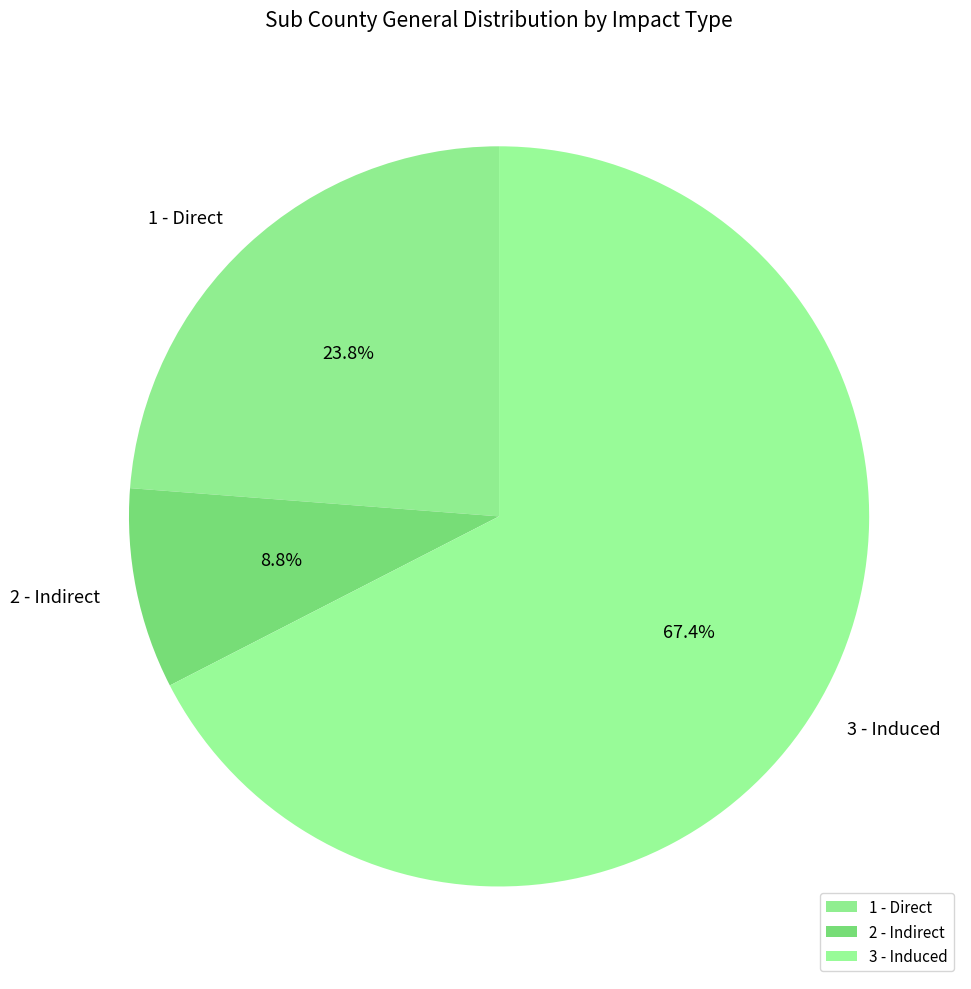

Is 1 - Direct the majority of the pie?

No